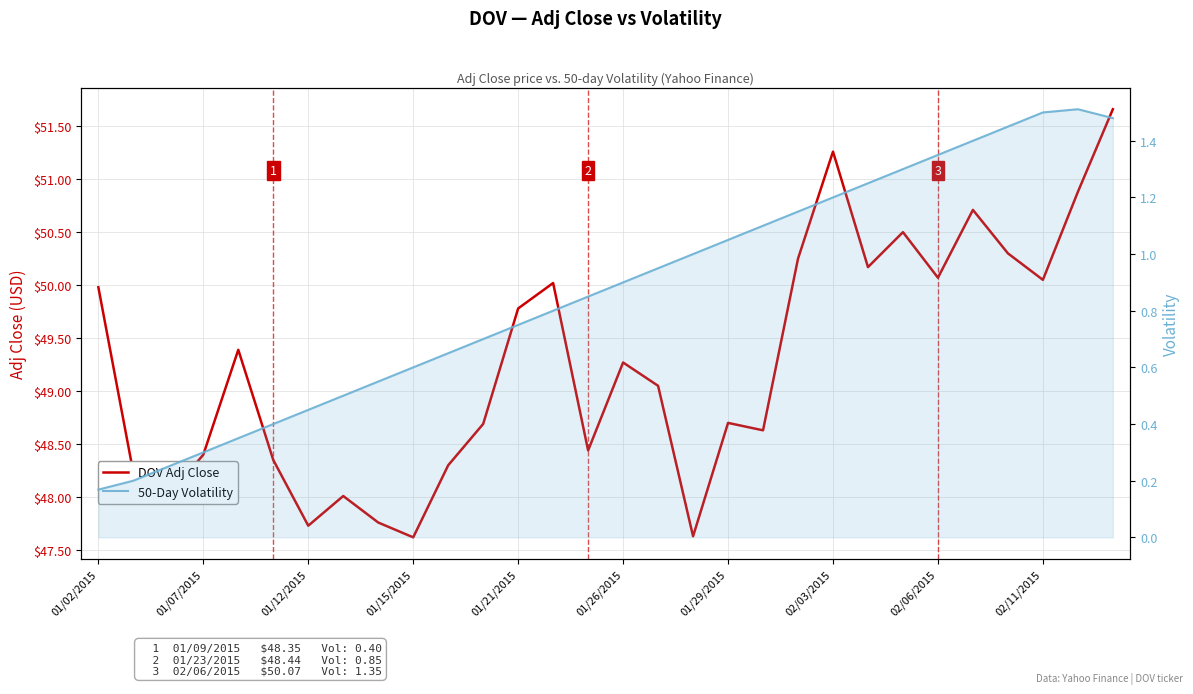

The value of 50-Day Volatility at 01/26/2015 is 0.9. True or false?

True